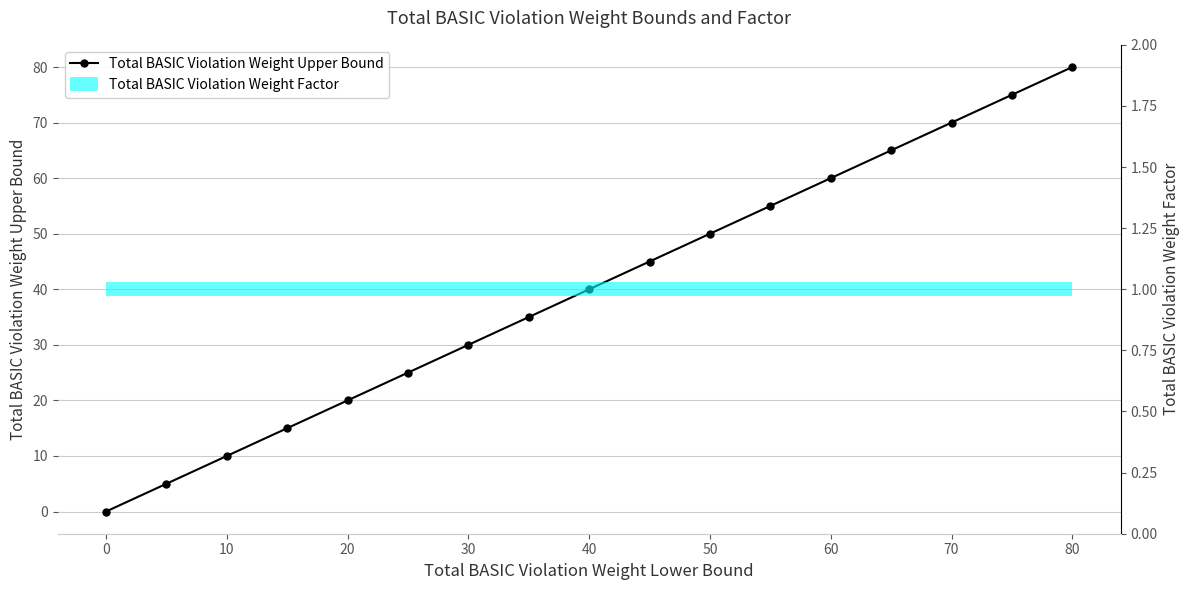

True or false: Total BASIC Violation Weight Upper Bound has more than 0 points higher than both neighbors.

False